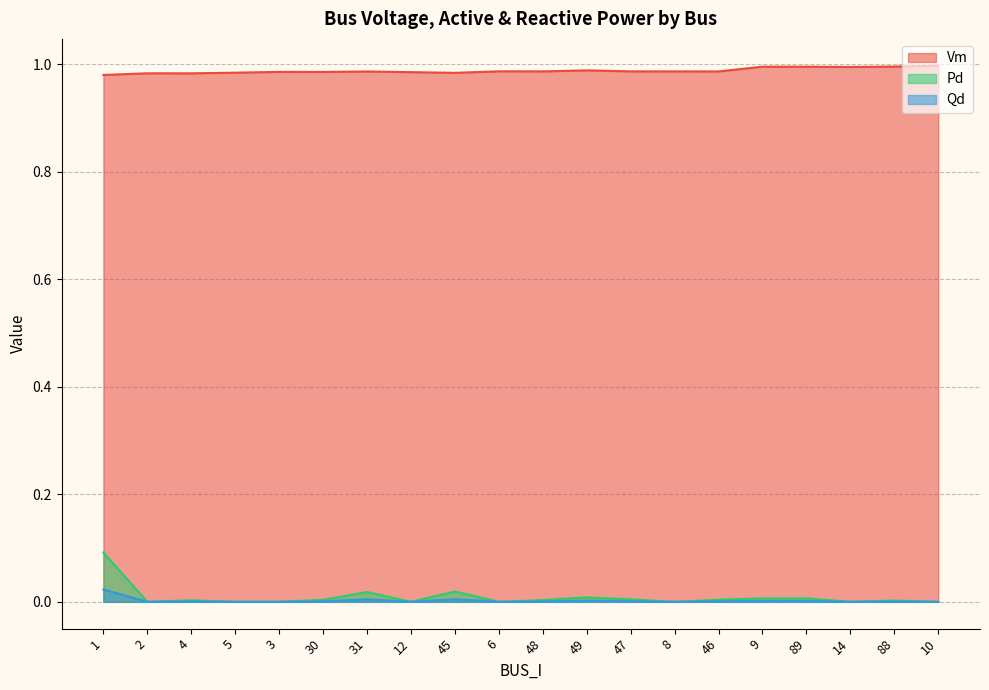

What is the label of the 11th point from the left?

48